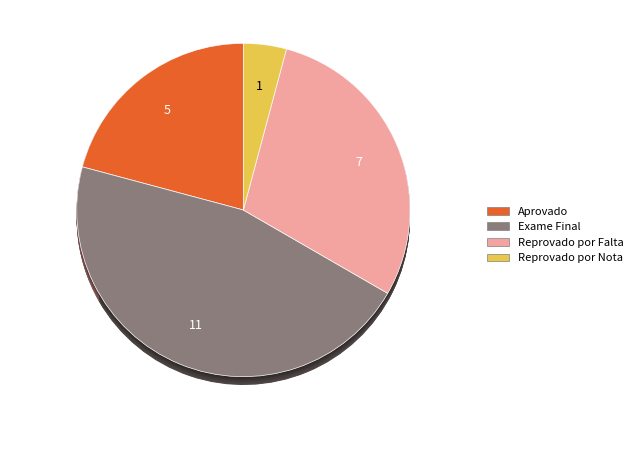

Rank the categories by value from lowest to highest.

Reprovado por Nota, Aprovado, Reprovado por Falta, Exame Final